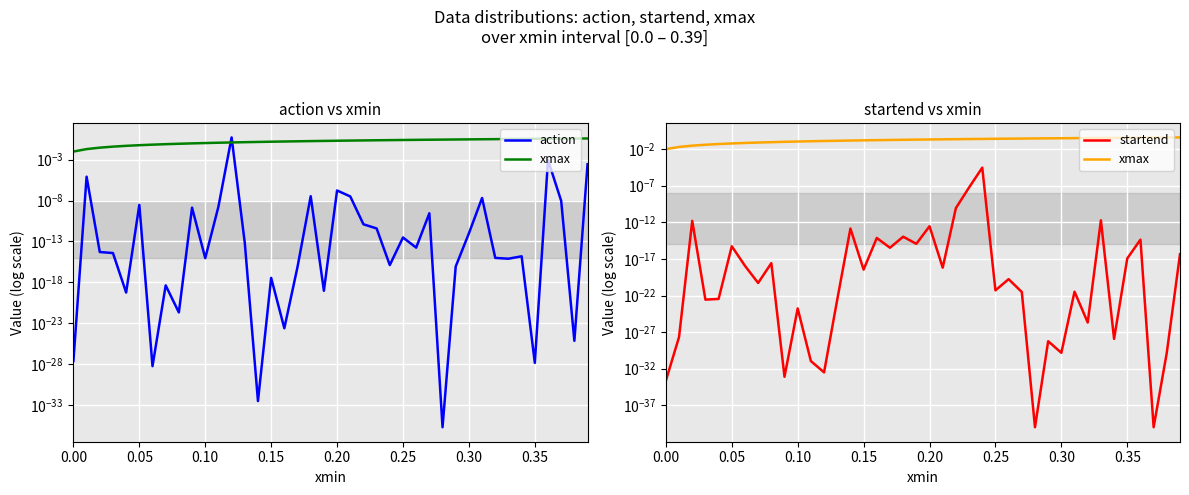

Is the value of startend at 39 greater than the value of xmax at 33?

No